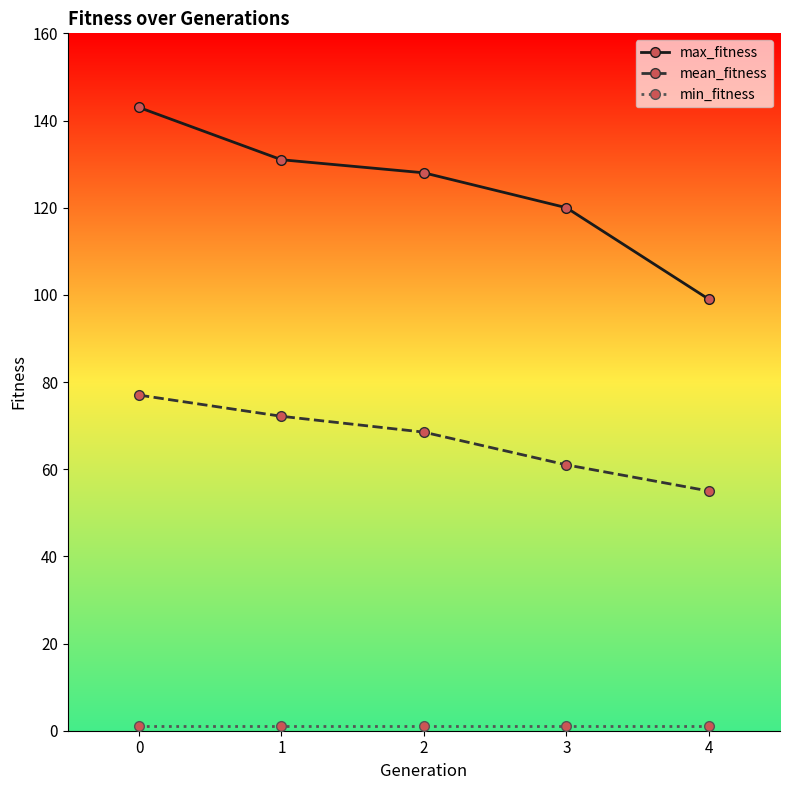

The max_fitness series shows 88.5 at 1. True or false?

False